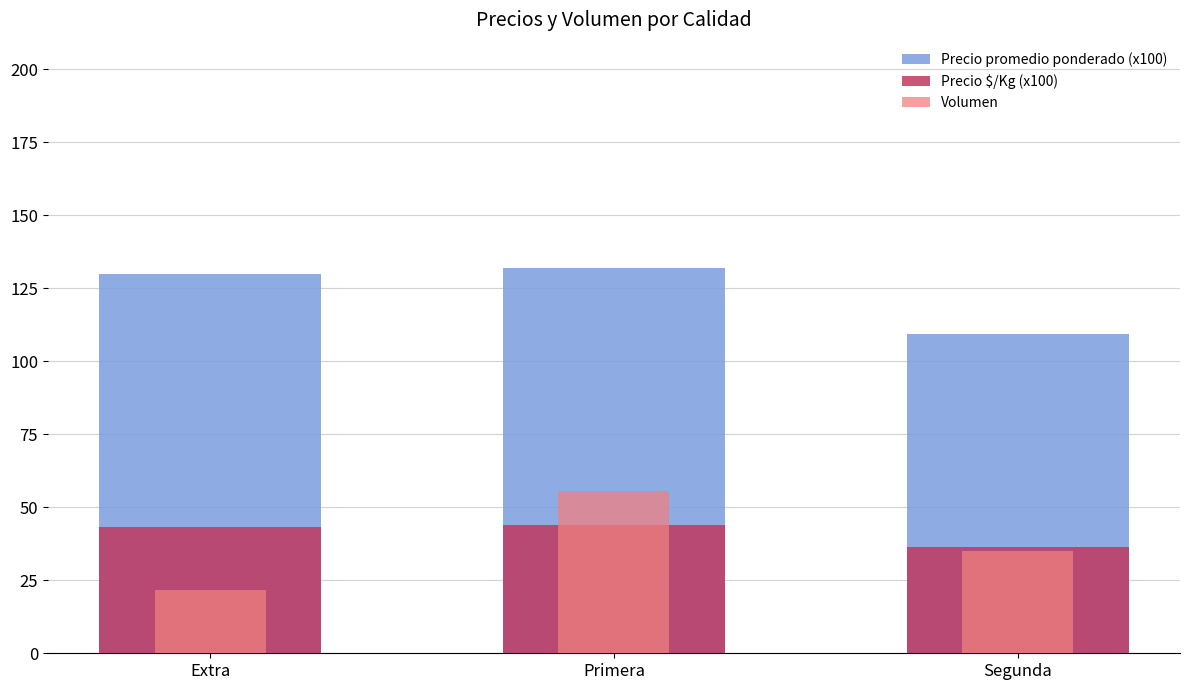

At which label is Precio promedio ponderado (x100) closest to 120?

Extra